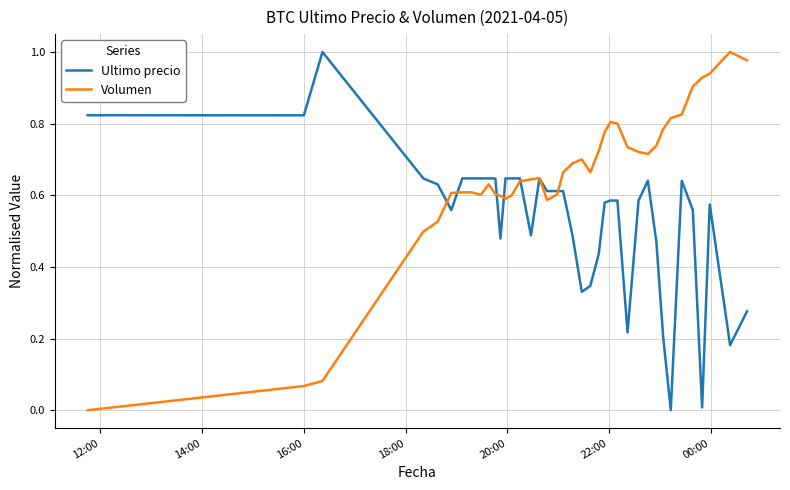

Which series has the largest total across all categories?

Volumen